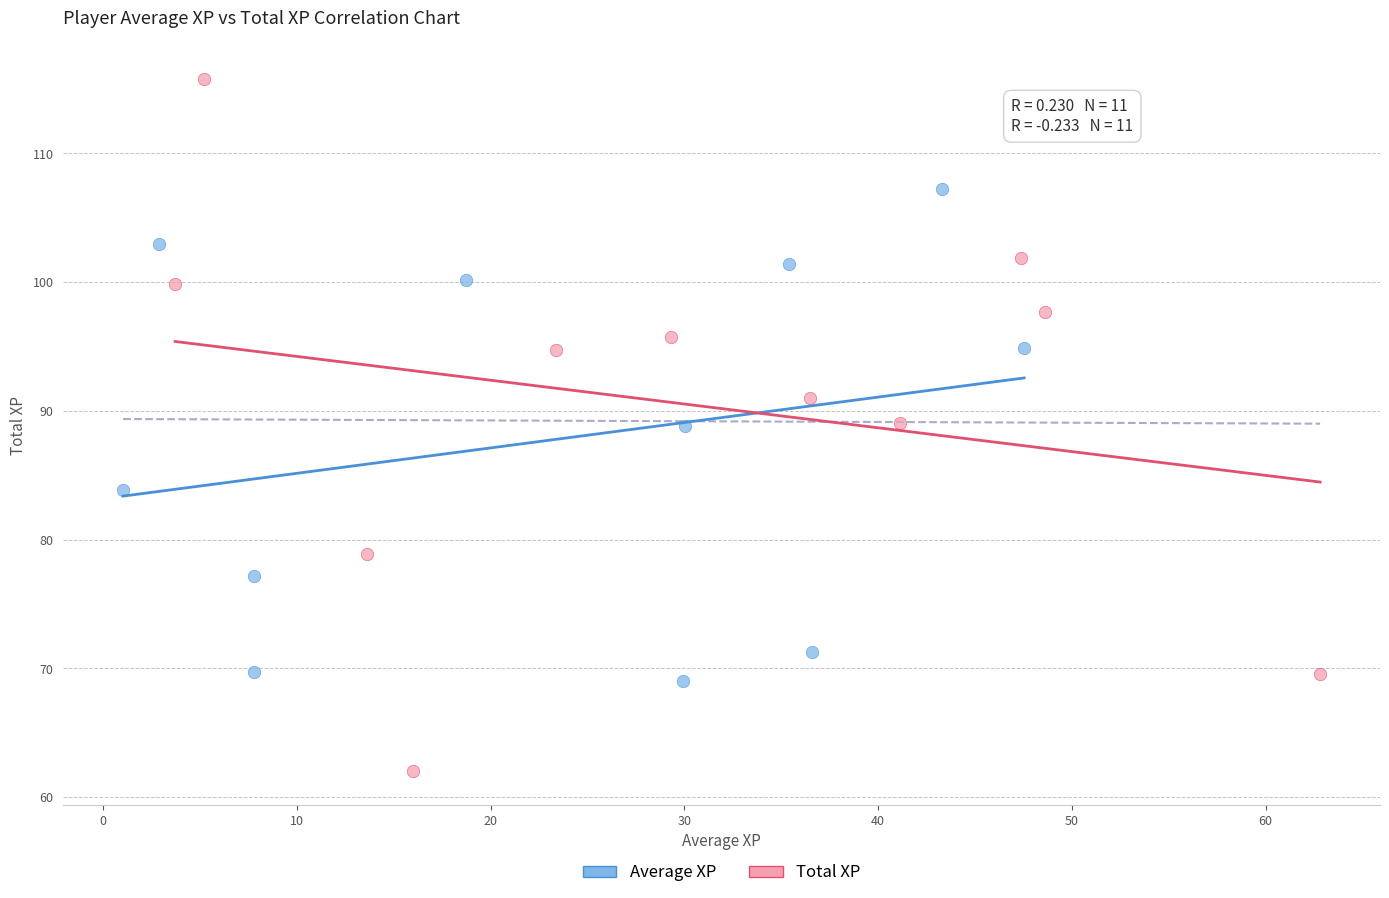

Which series contains the lowest Y value?

Total XP